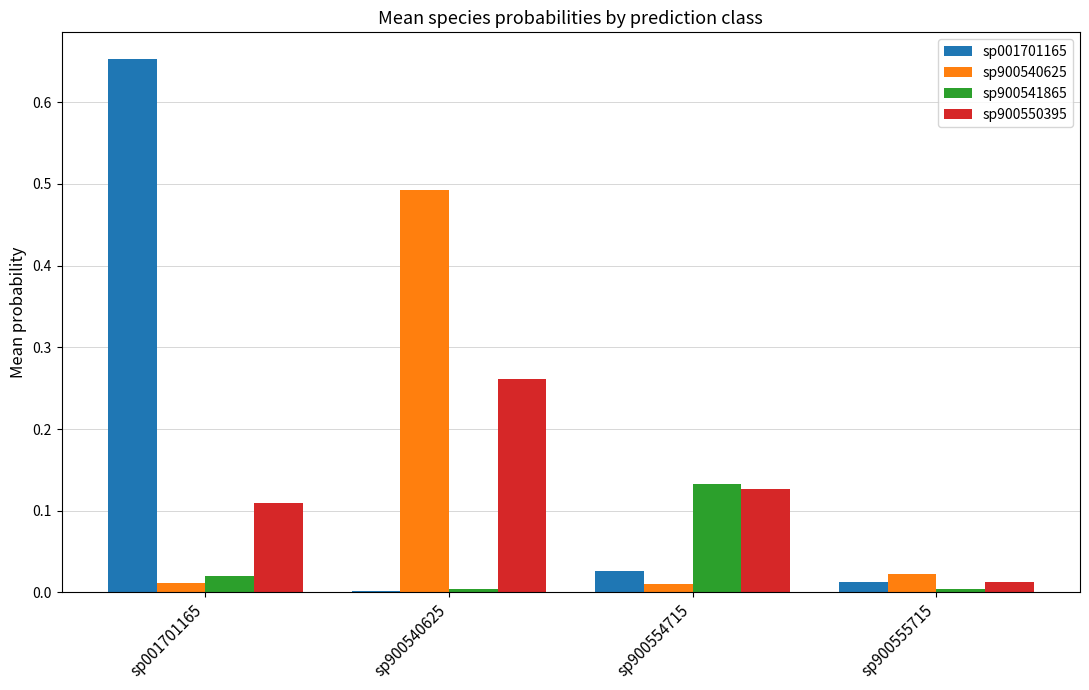

How many data points does each series have?

4